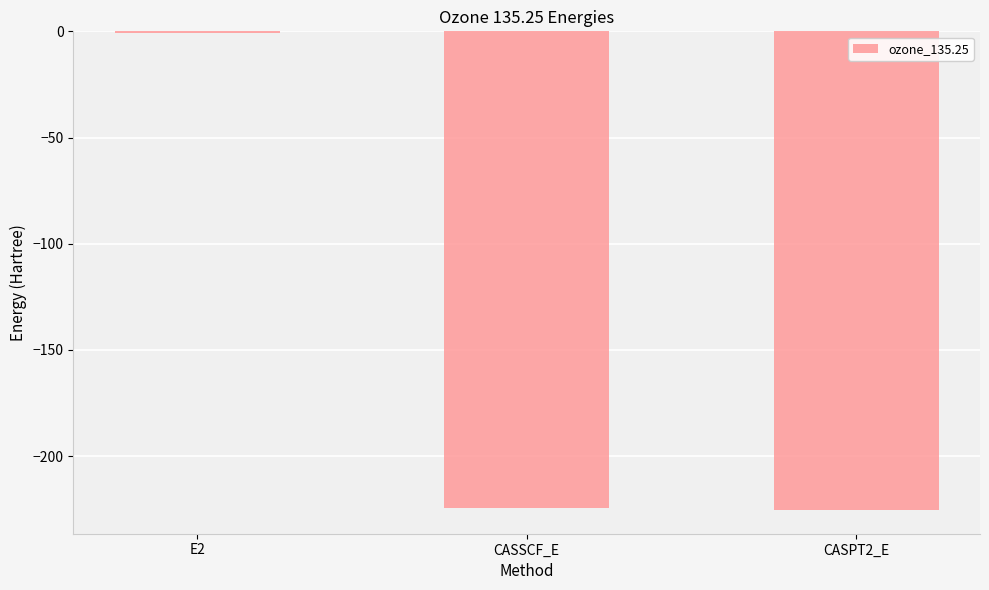

Is it true that the value at CASSCF_E is -224.6?

True